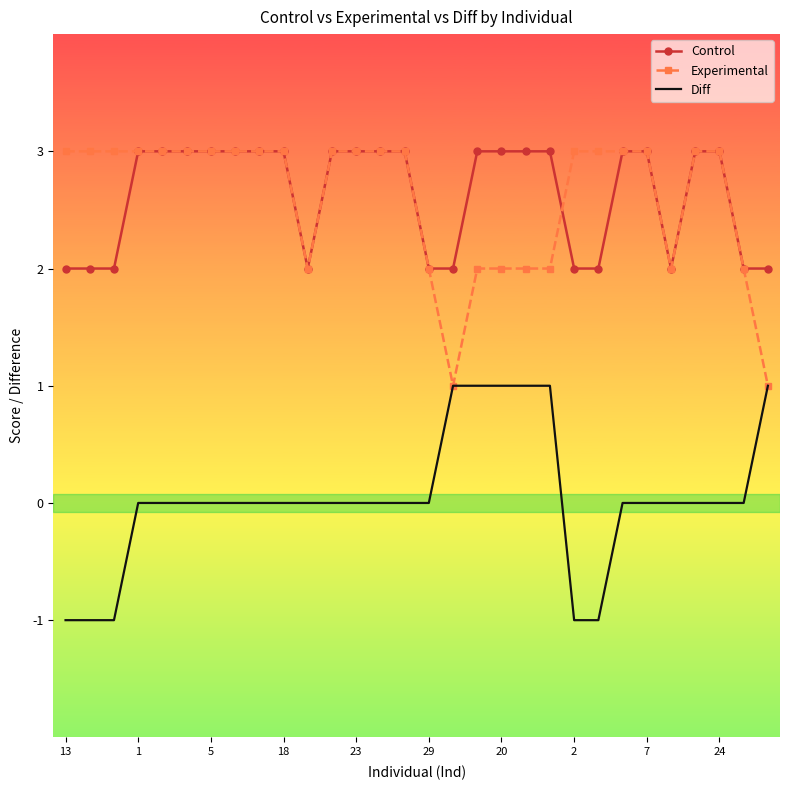

What is the maximum value for Experimental?

3